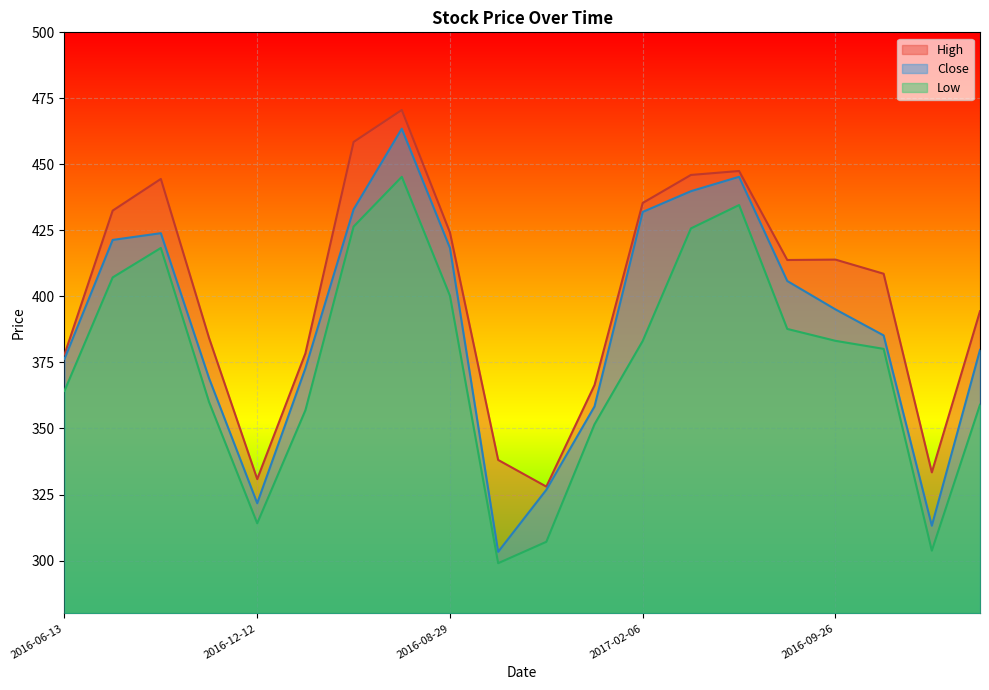

Which series has the largest total across all categories?

High